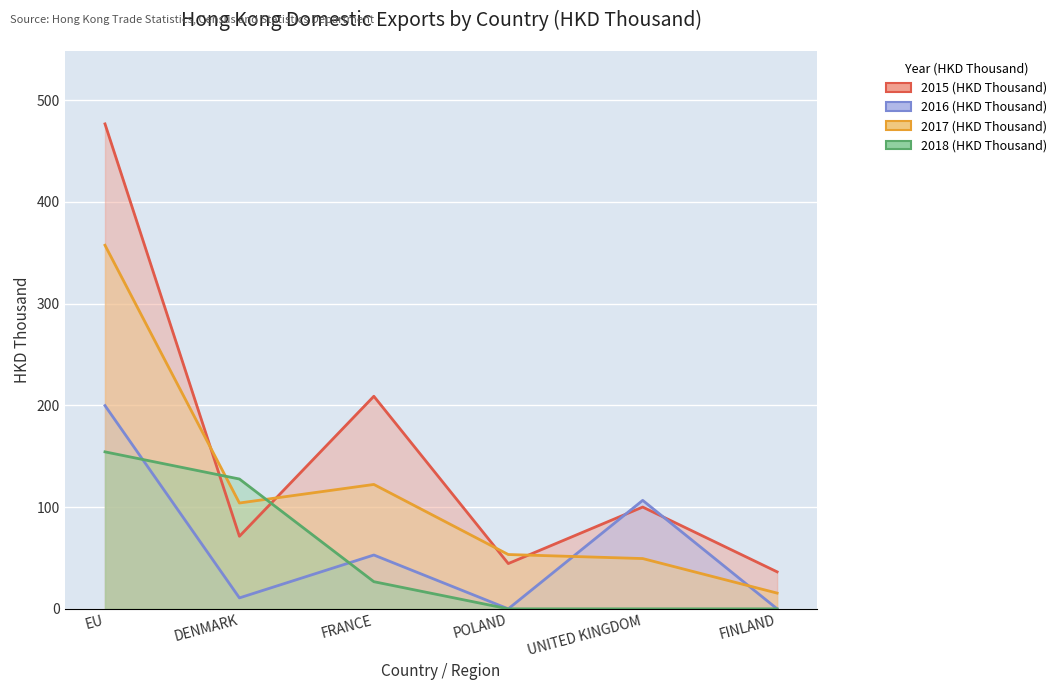

What position from the right is POLAND?

3